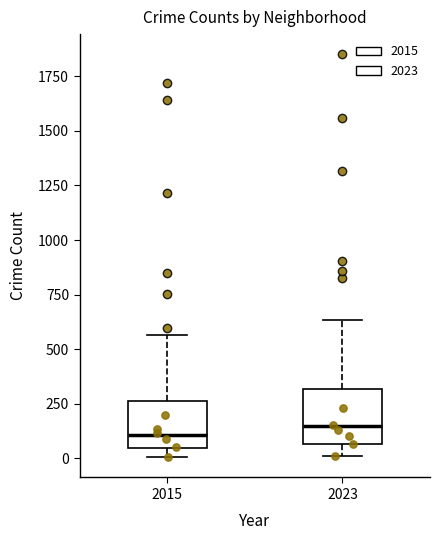

Reading left to right, transcribe this box plot: for each box, give where its median line is, the range the box spans, and where its two whiskers end, as read against the y-axis. The values are not printed on the chart, so give them approximately, as read against the axis.

2015: median 100, box 50 to 250, whiskers 0 to 550
2023: median 150, box 50 to 300, whiskers 0 to 650